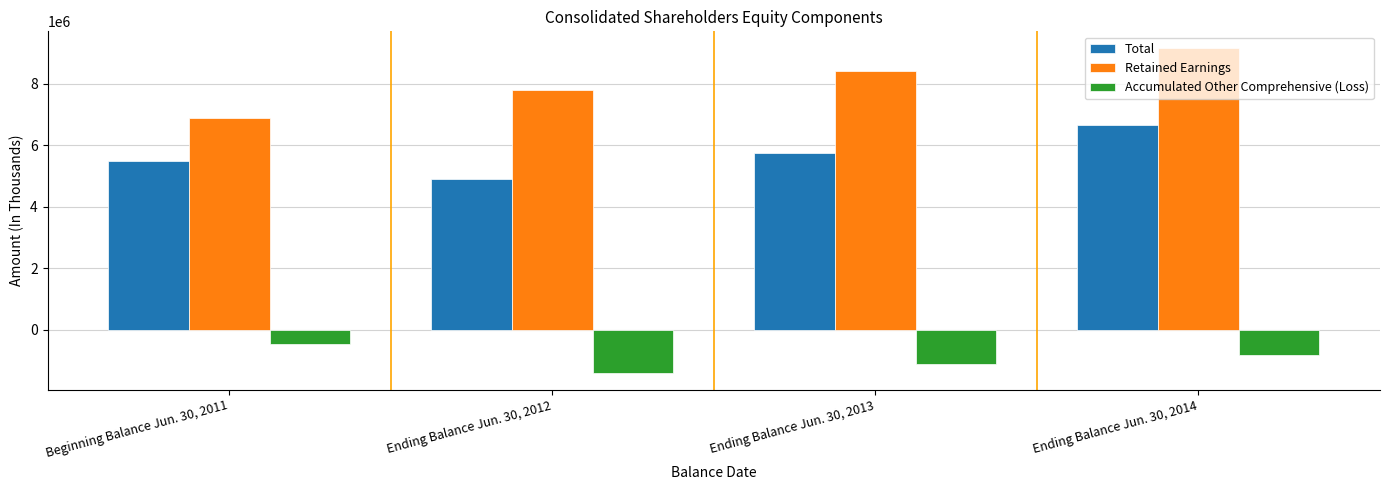

Which series has the largest total across all categories?

Retained Earnings